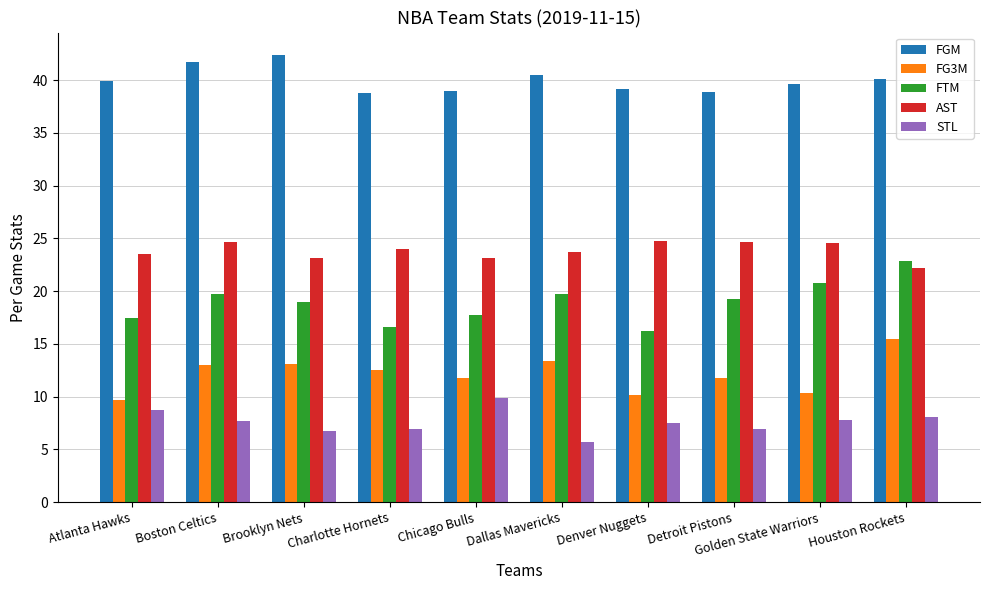

What is the difference between the second highest and minimum values in the FTM series?

4.6